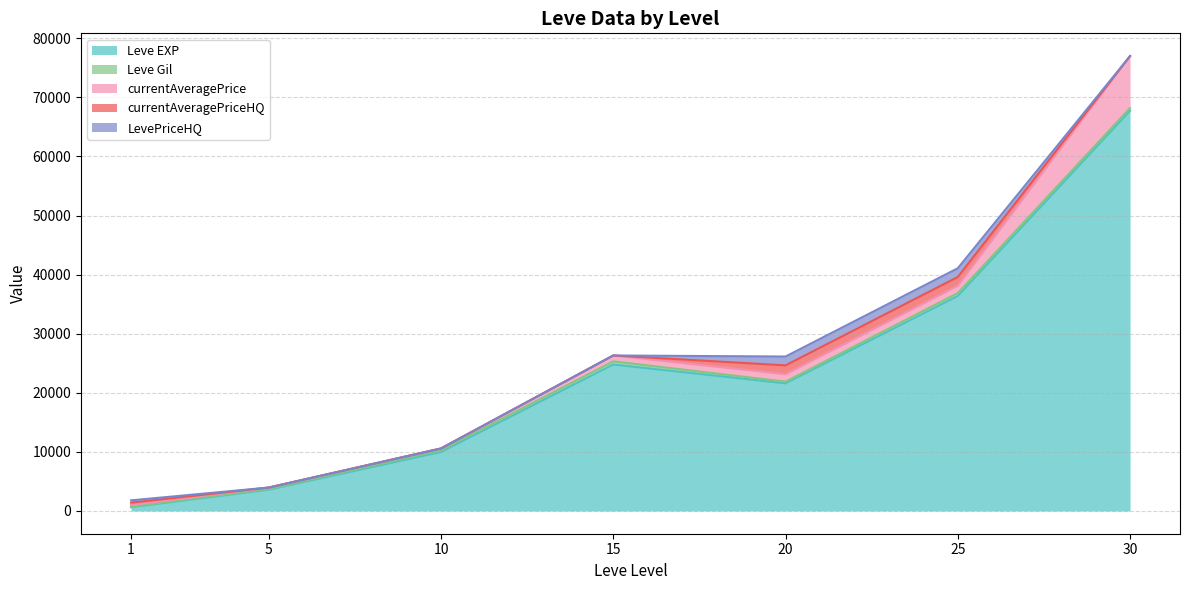

How many values in the currentAveragePrice series exceed 1000?

3